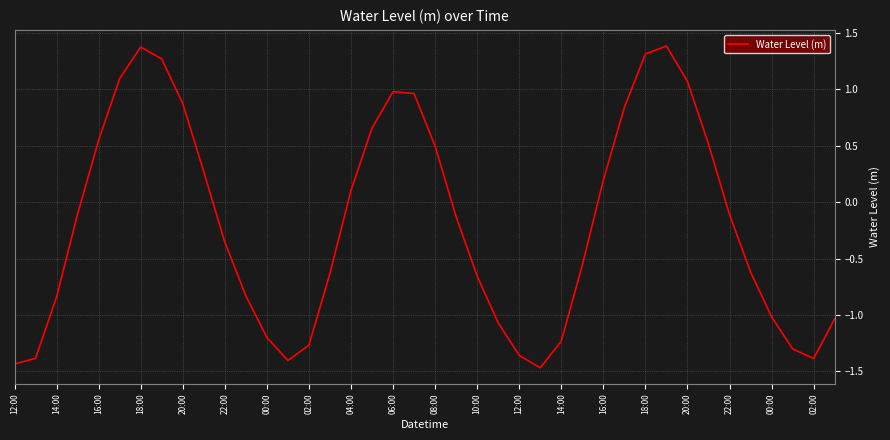

Does the chart have visible grid lines?

Yes